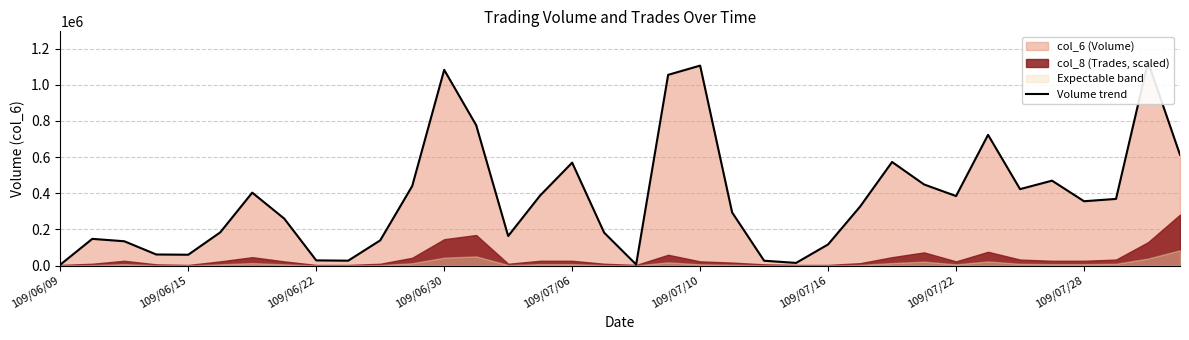

What is the sum of all values?

13486130